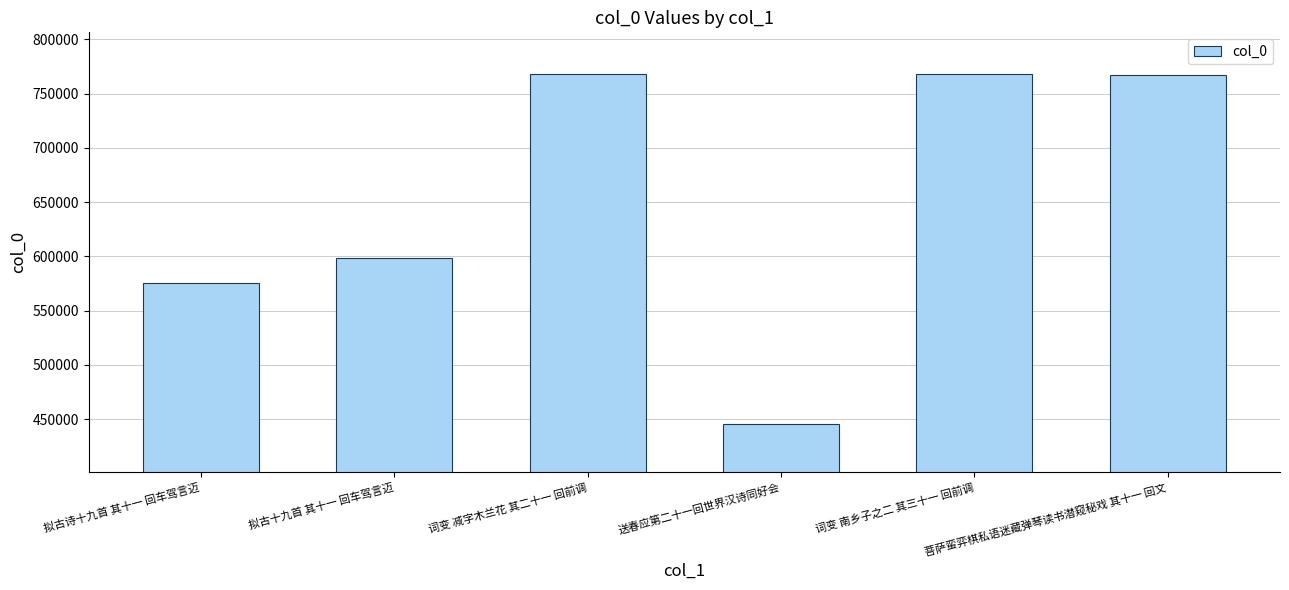

What is the value of the 4th bar from the left?

445304